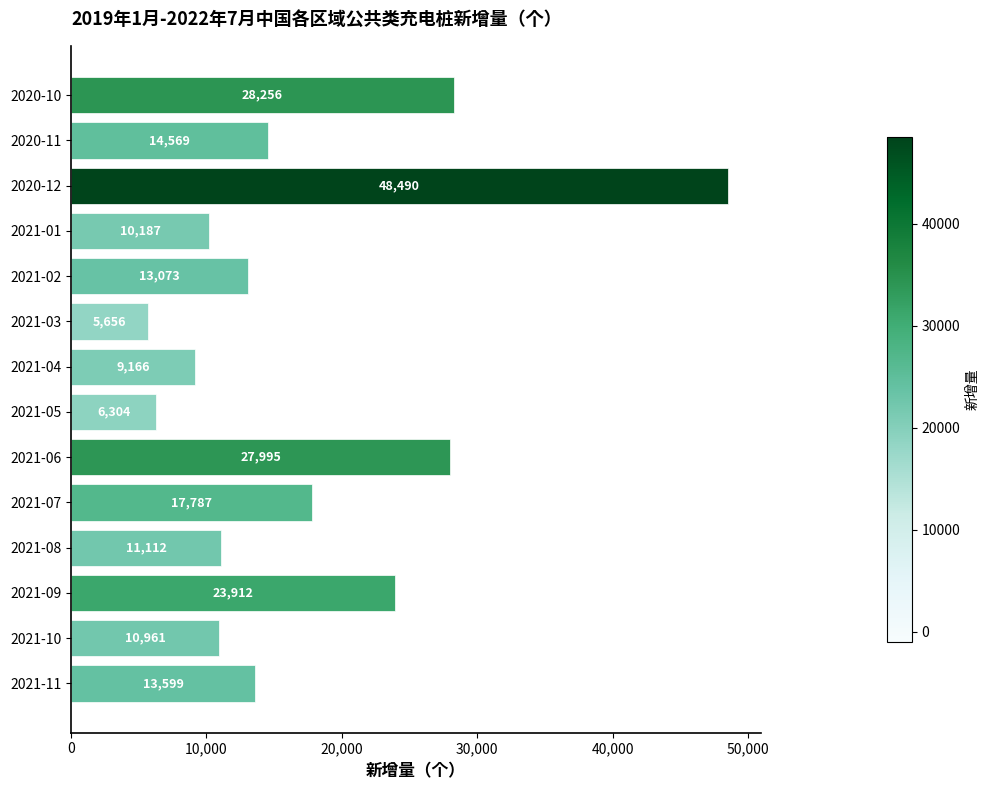

What is the approximate value at 2020-11?

14569